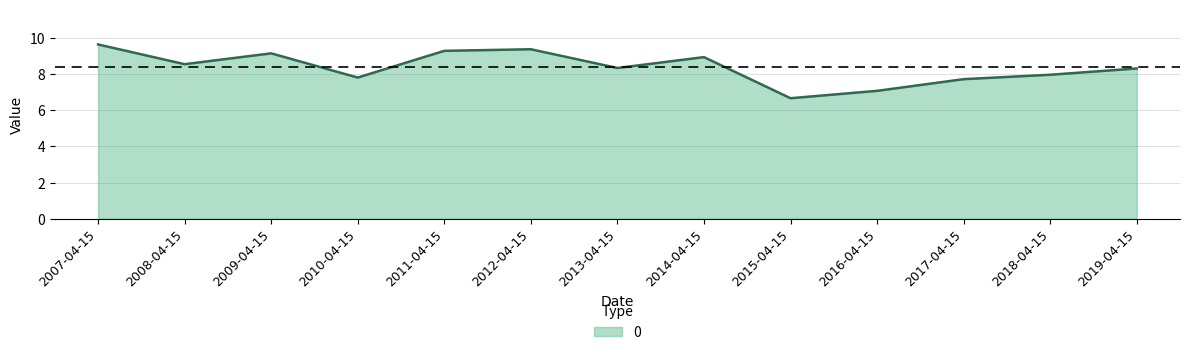

What is the average value?

8.4